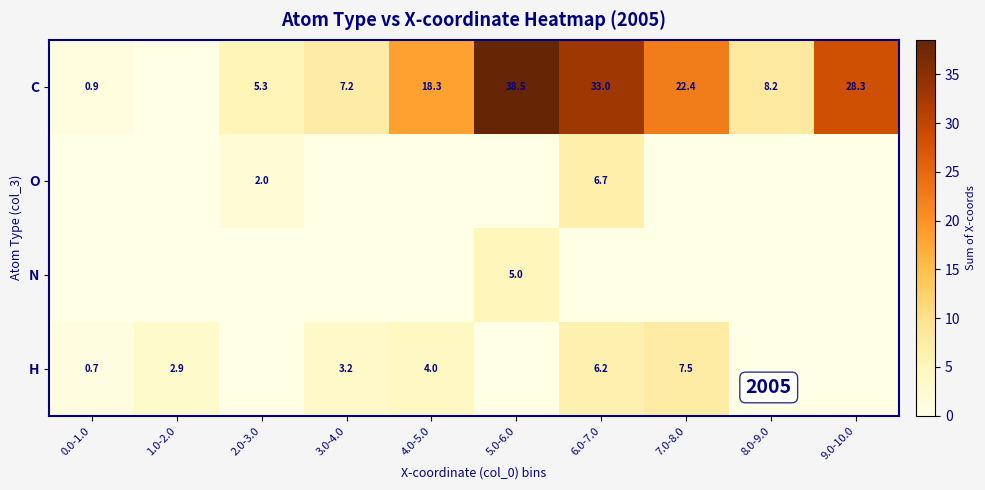

At how many categories does at least one series exceed 33?

1